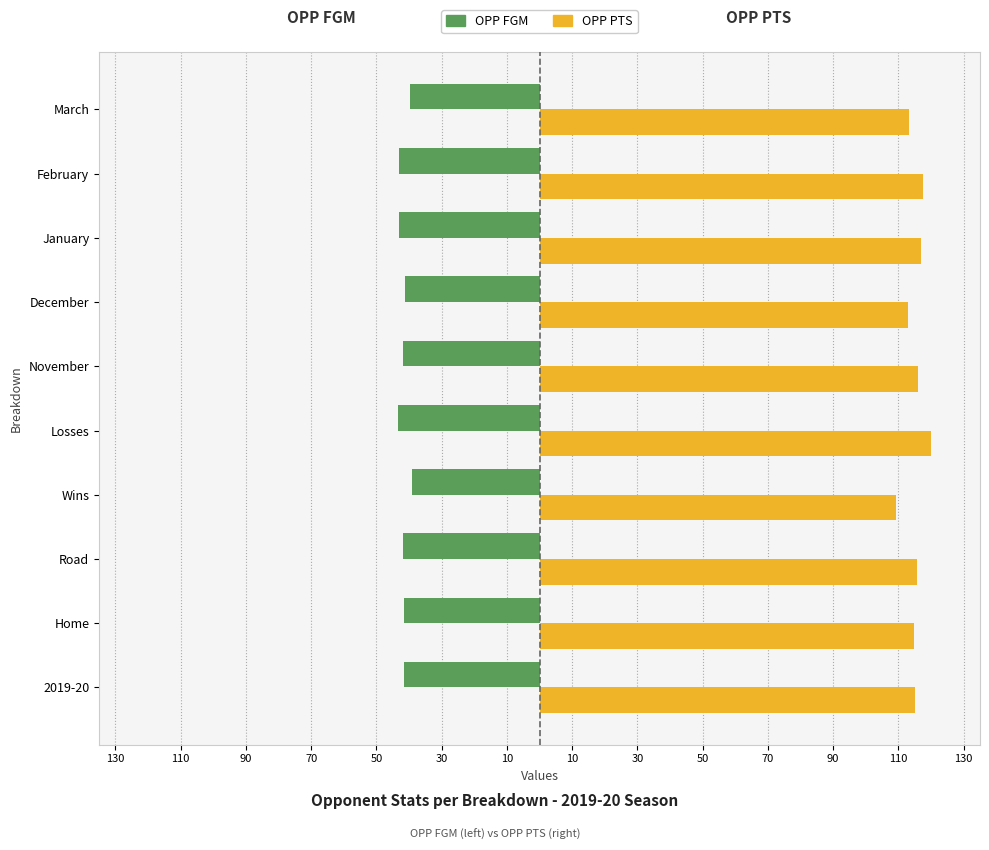

Which series has the largest range (max minus min)?

OPP PTS